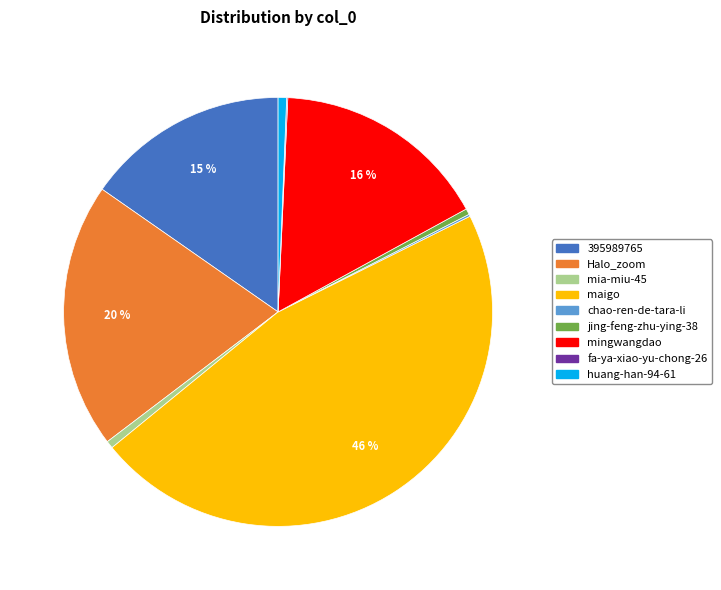

The huang-han-94-61 slice represents 11% of the pie. True or false?

False